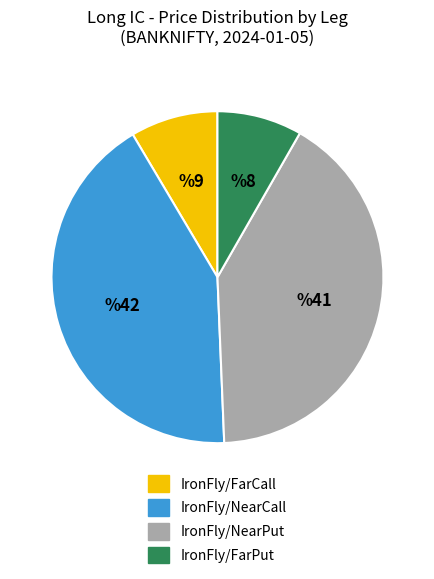

Do IronFly/FarPut and IronFly/FarCall together represent more than half of the pie?

No